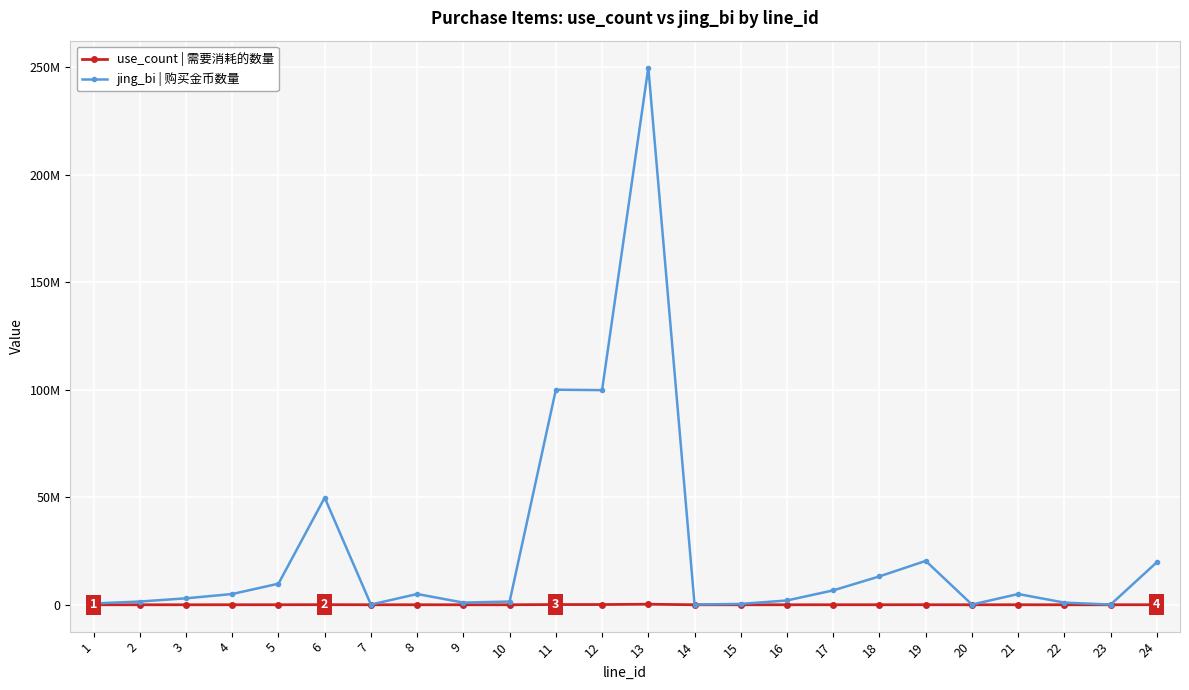

Does the chart have visible grid lines?

Yes